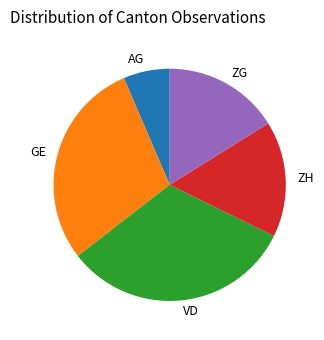

Which slice is the smallest?

AG